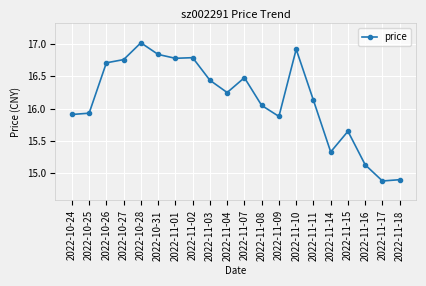

True or false: the data has more than 0 interior local peaks.

True